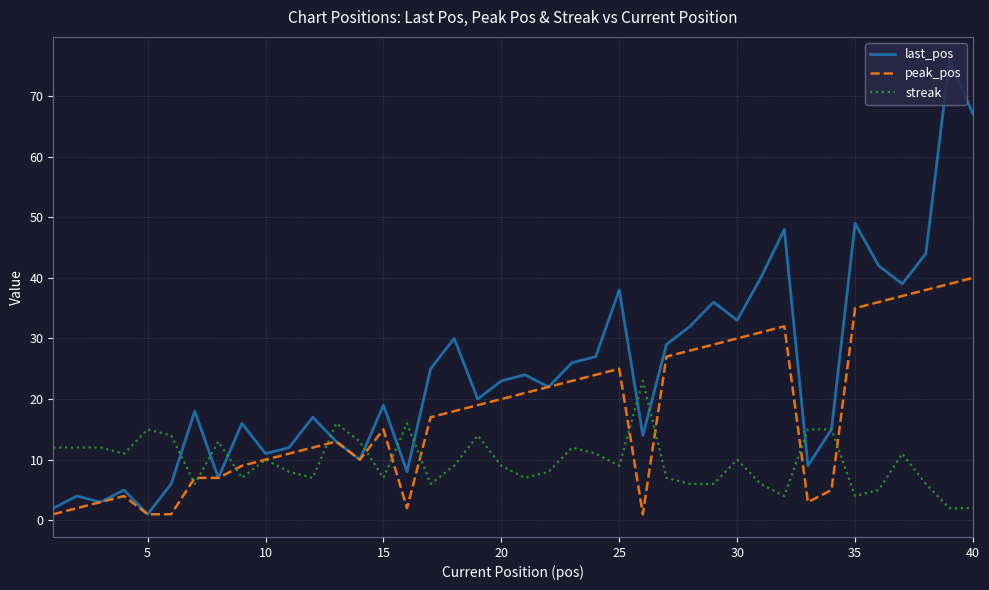

What is the greatest value displayed?

76